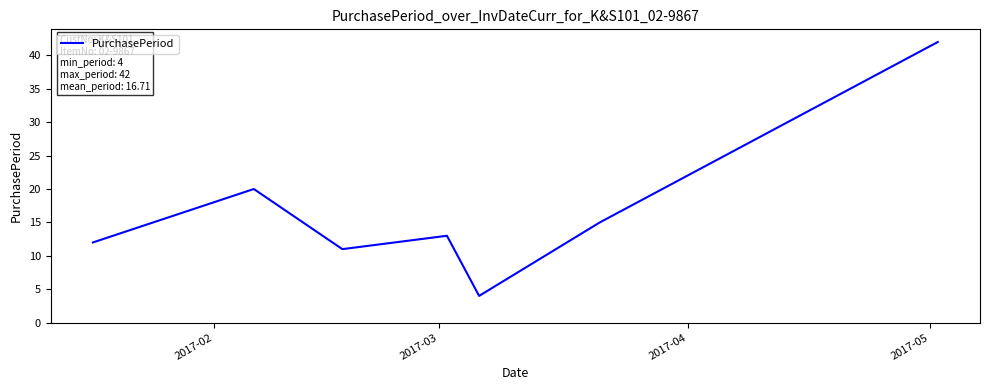

What is the difference between the second highest and minimum values?

16